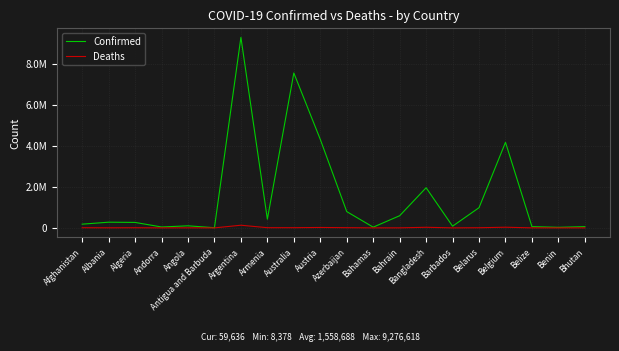

What is the label of the 2nd point from the right?

Benin